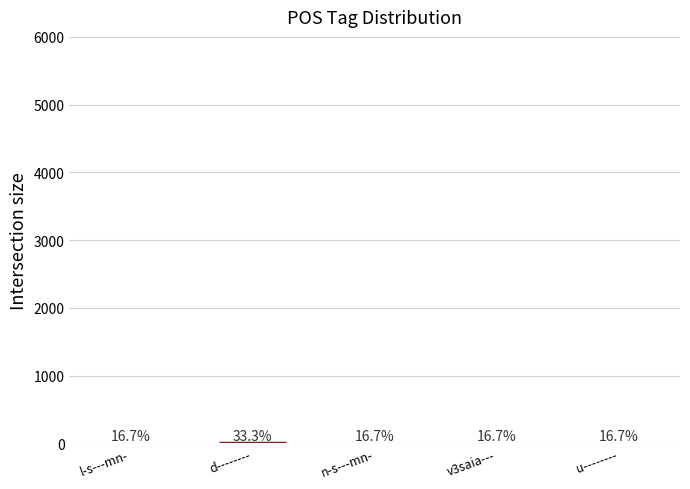

Does the chart contain stacked bars?

No